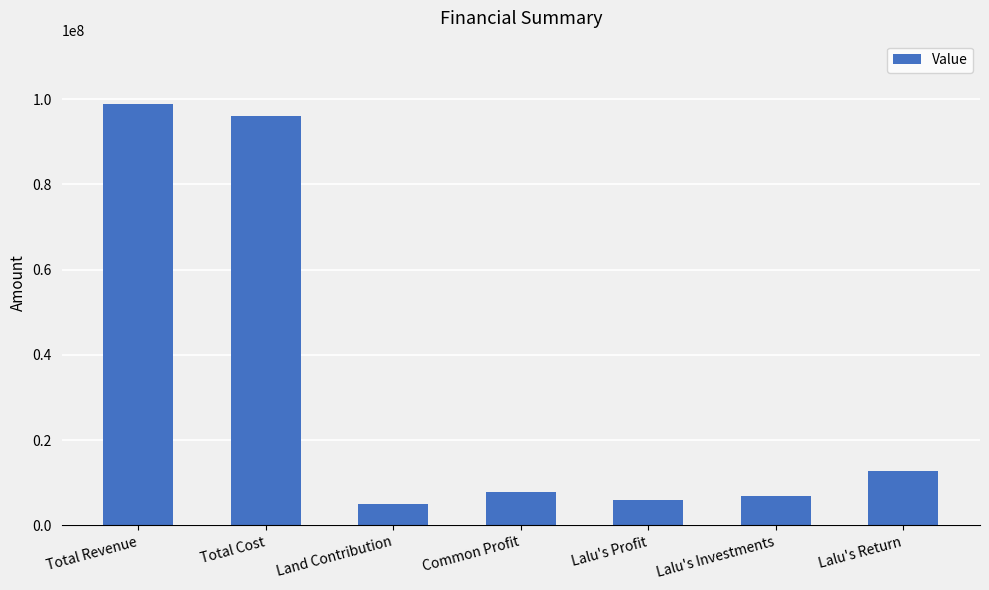

Reading right to left, list all the values displayed in this chart.

12739935.3	6850384.1	5889551.2	7852734.9	5000000.0	96021125.1	98873860.0